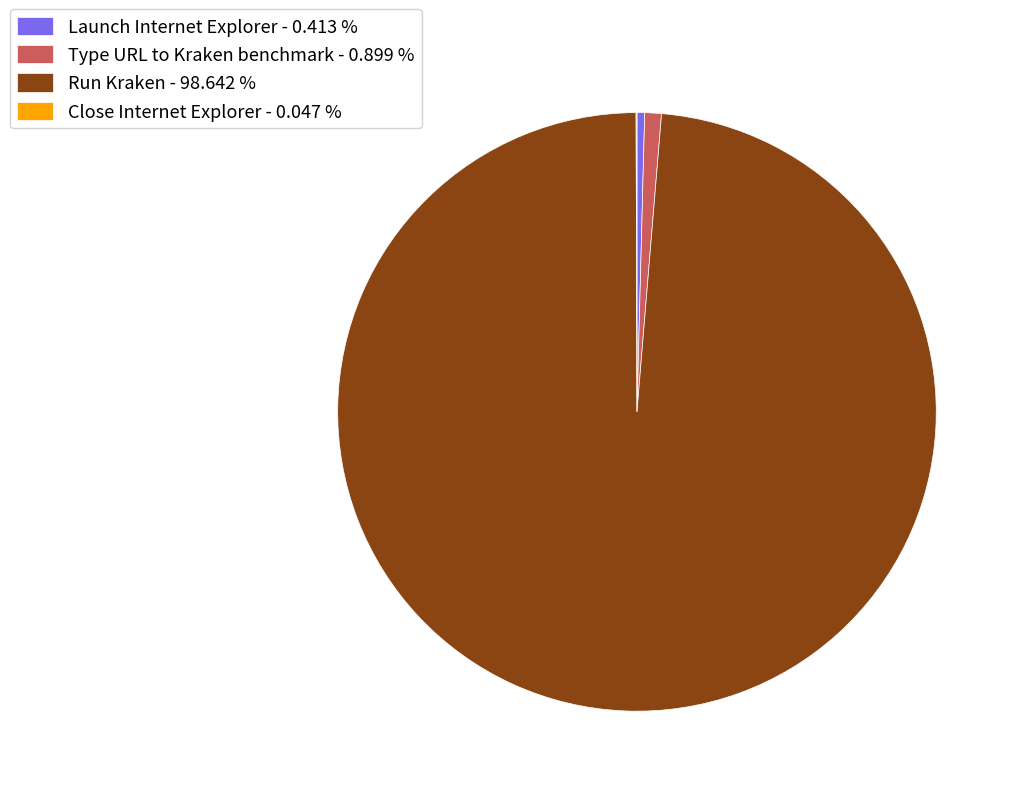

Does Type URL to Kraken benchmark represent more than half of the total?

No